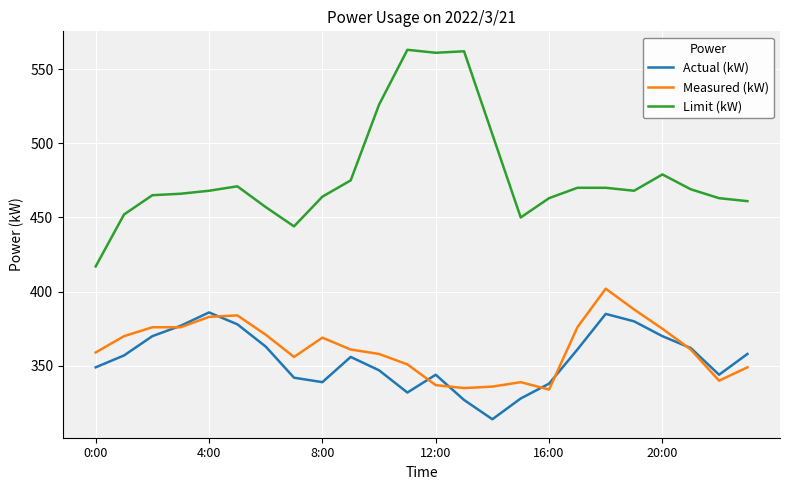

True or false: Actual (kW) and Limit (kW) cross at least once.

False